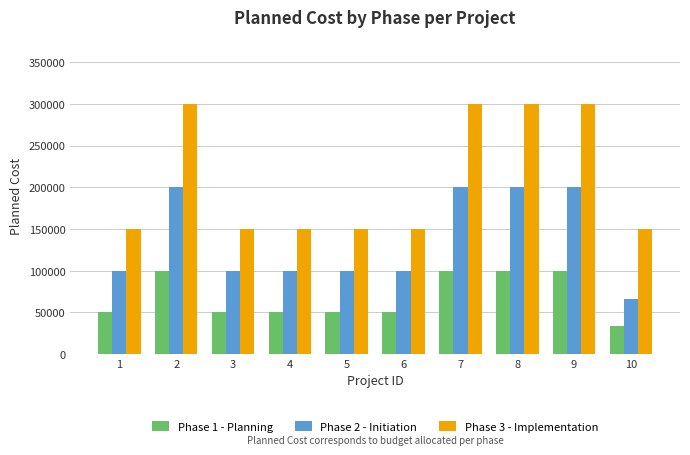

How many series are shown in this chart?

3